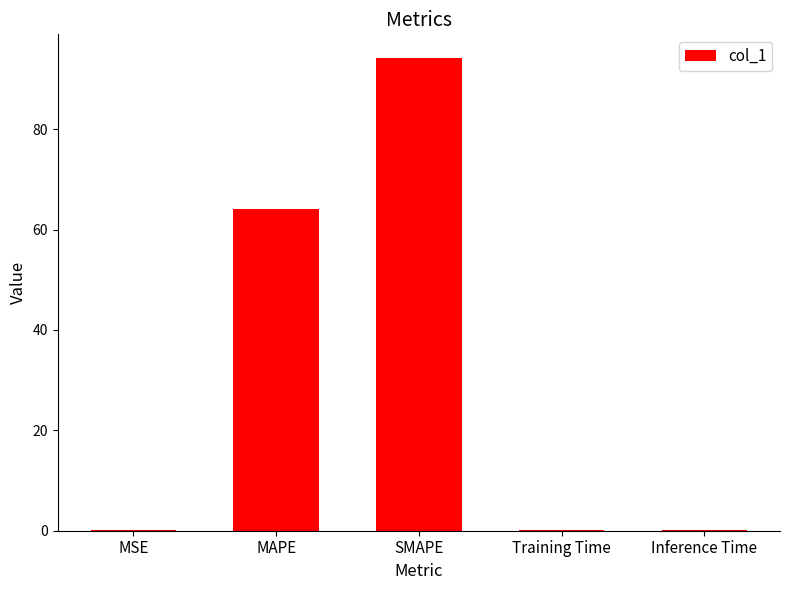

Which has a higher value, Training Time or SMAPE?

SMAPE